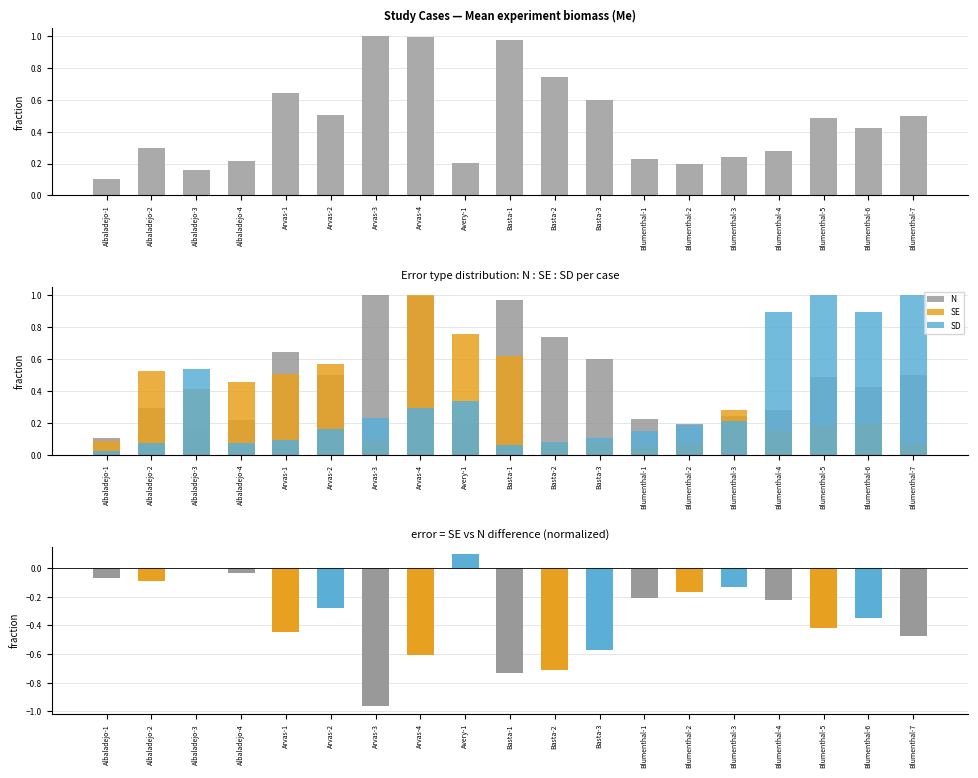

Which series changed the most between Arvas-1 and Blumenthal-6?

SD